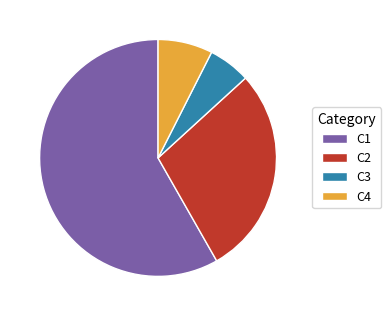

Between C4 and C3, which is larger?

C4